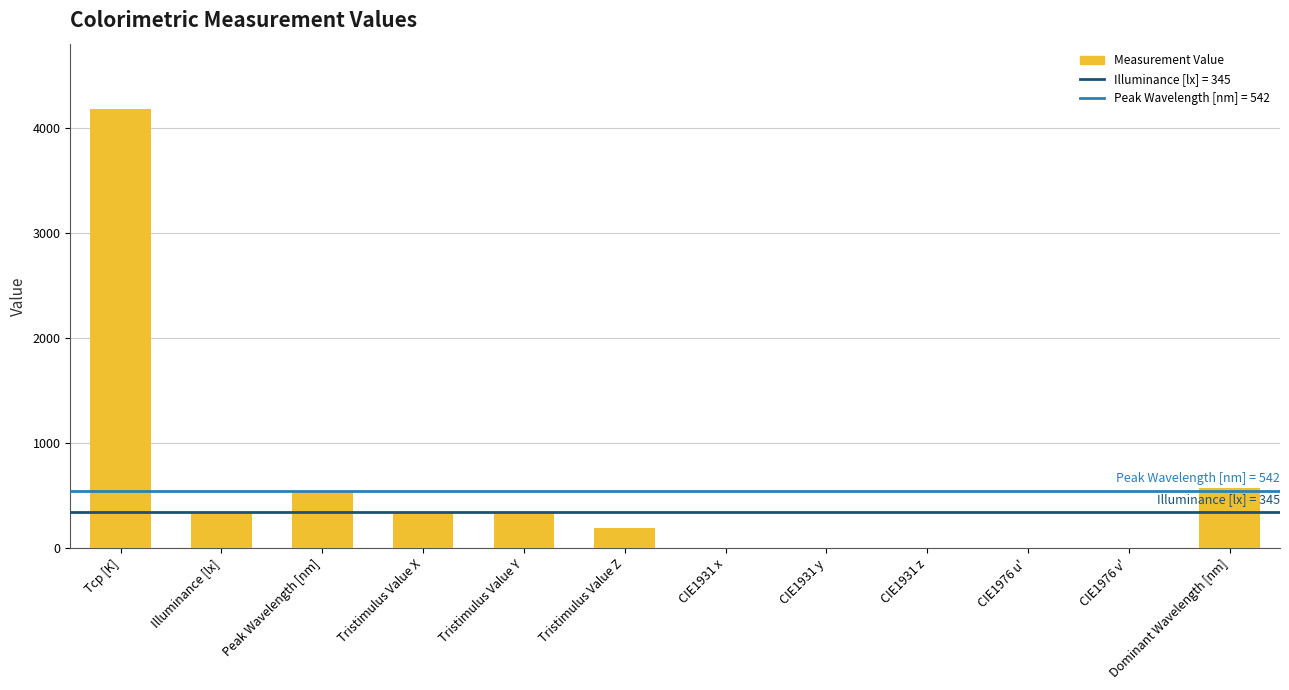

What is the sum of all values?

6513.2